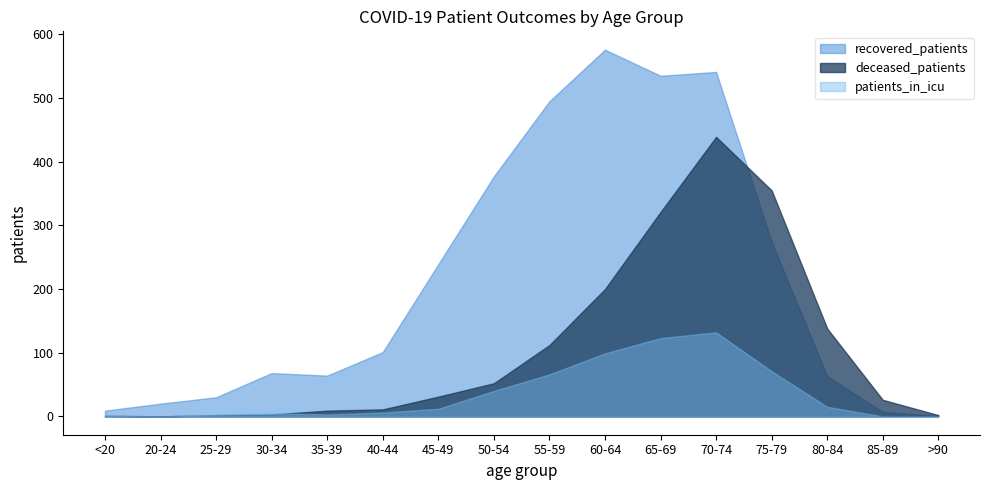

What is the highest value of the deceased_patients series?

439